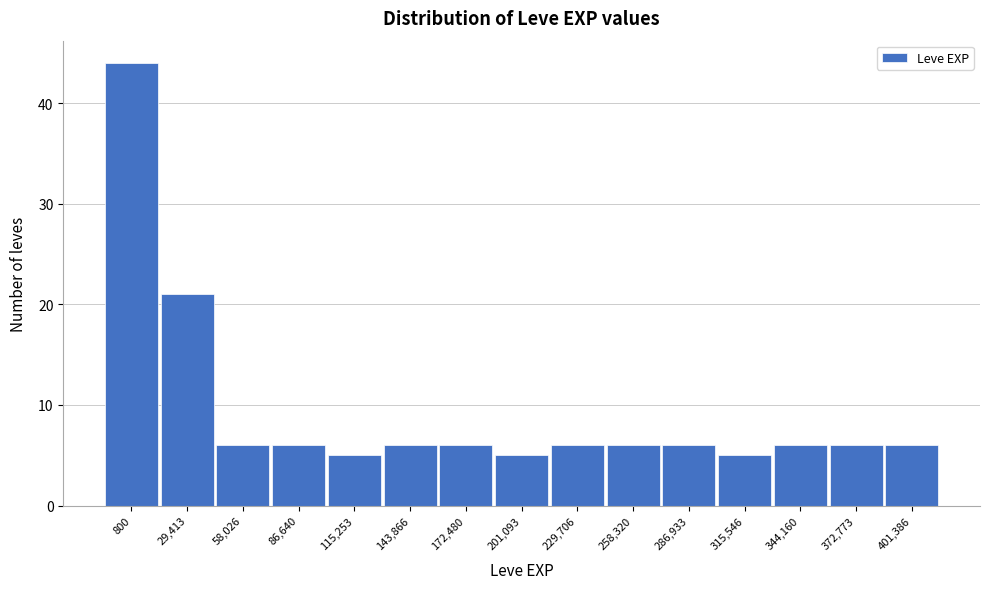

Reading left to right, list all the values displayed in this chart.

800=44	29,413=21	58,026=6	86,640=6	115,253=5	143,866=6	172,480=6	201,093=5	229,706=6	258,320=6	286,933=6	315,546=5	344,160=6	372,773=6	401,386=6